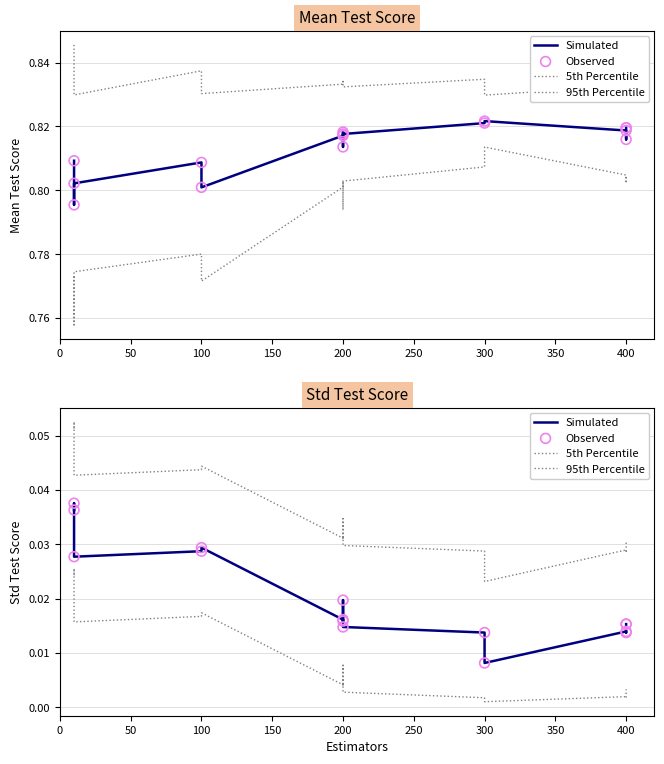

Which series reaches the minimum Y coordinate?

5th Percentile